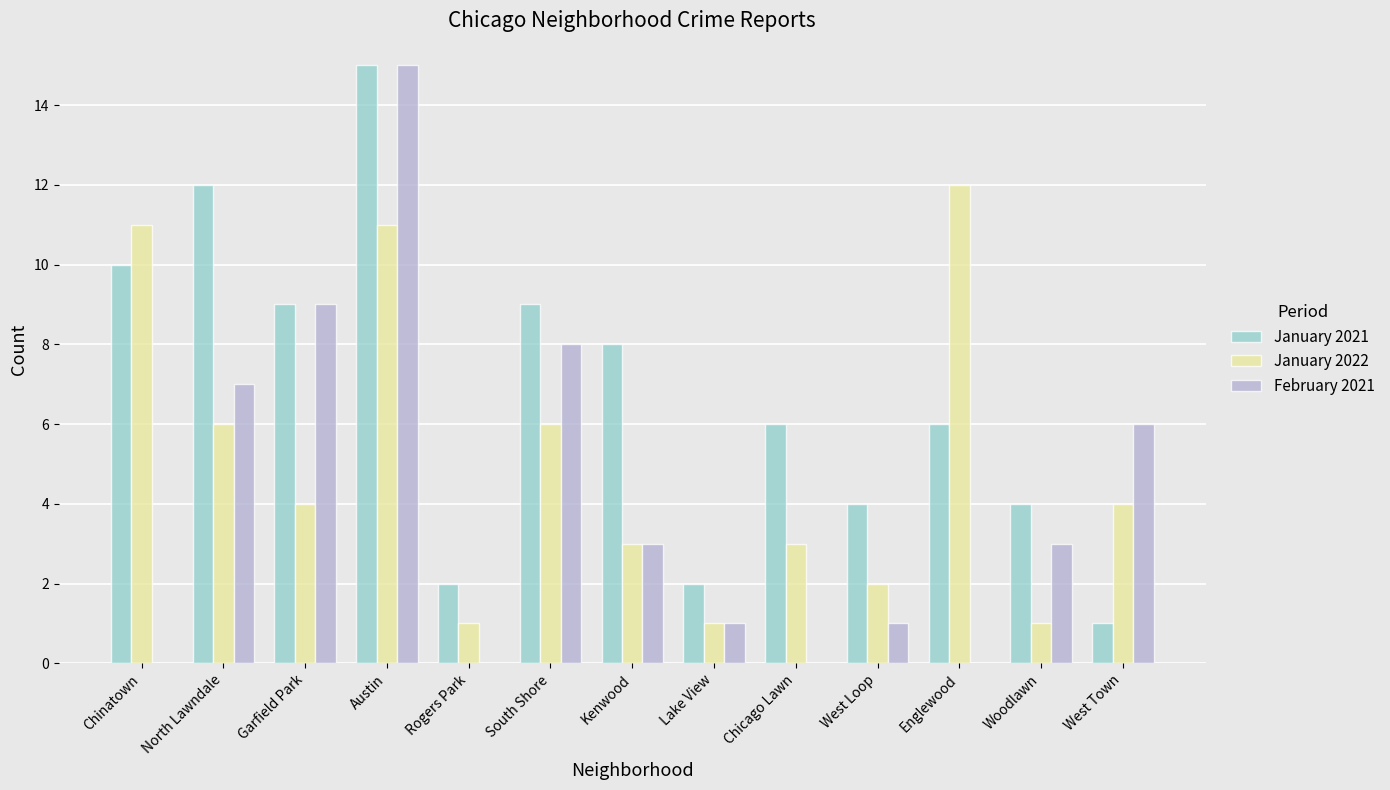

Which category has the highest value in the January 2021 series?

Austin